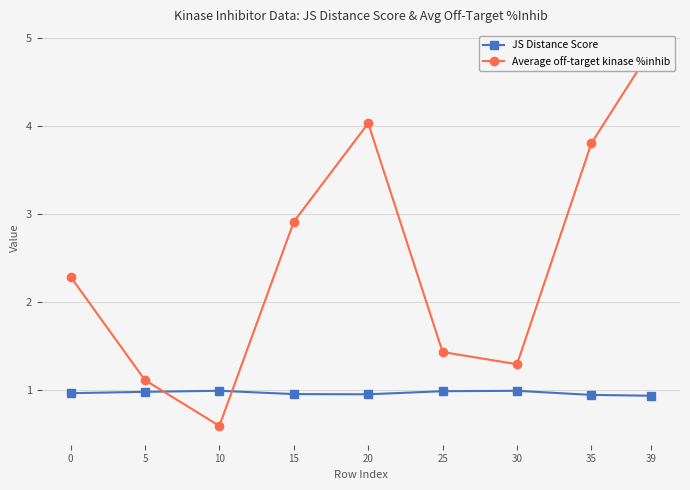

At 30, list the series in order from largest to smallest.

Average off-target kinase %inhib, JS Distance Score